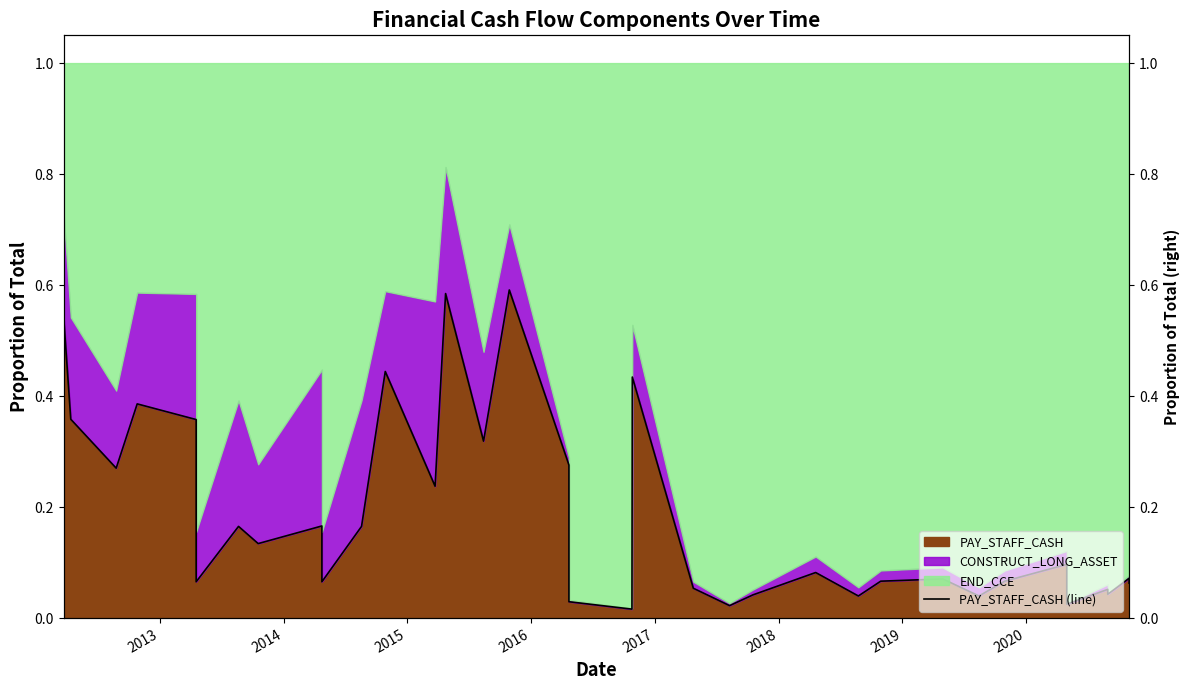

How many lines are shown in the chart?

1